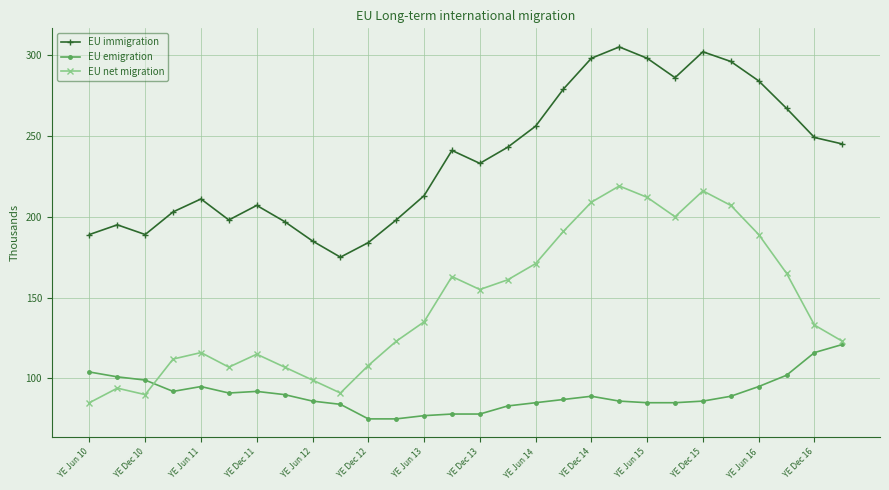

True or false: EU emigration and EU immigration intersect in this chart.

False